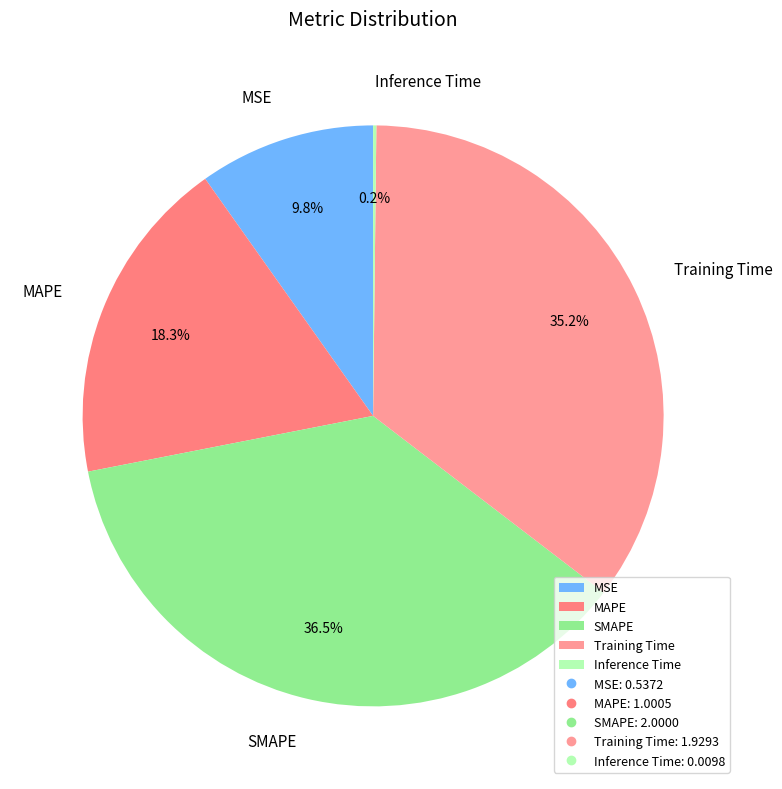

Is MAPE the majority of the pie?

No